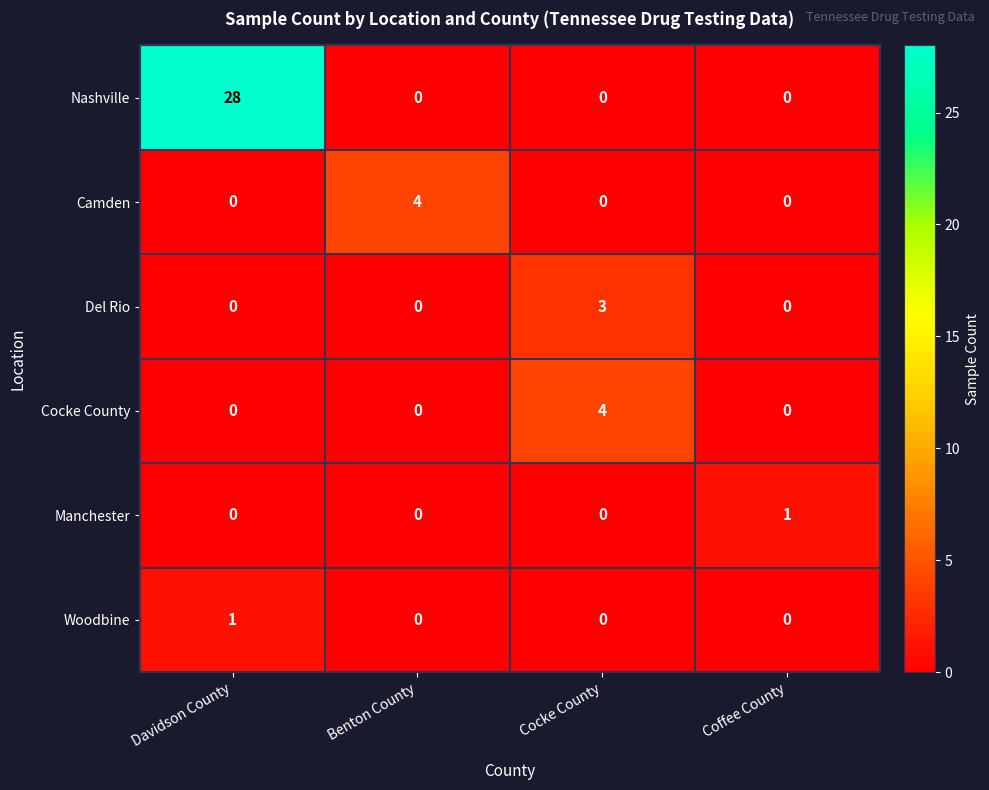

What value does the Cocke County series have at Cocke County?

4